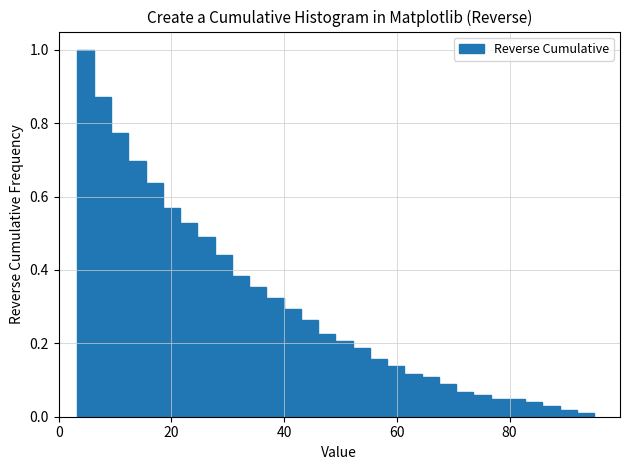

Read against the x-axis, roughly where is the centre of the tallest bar?

4